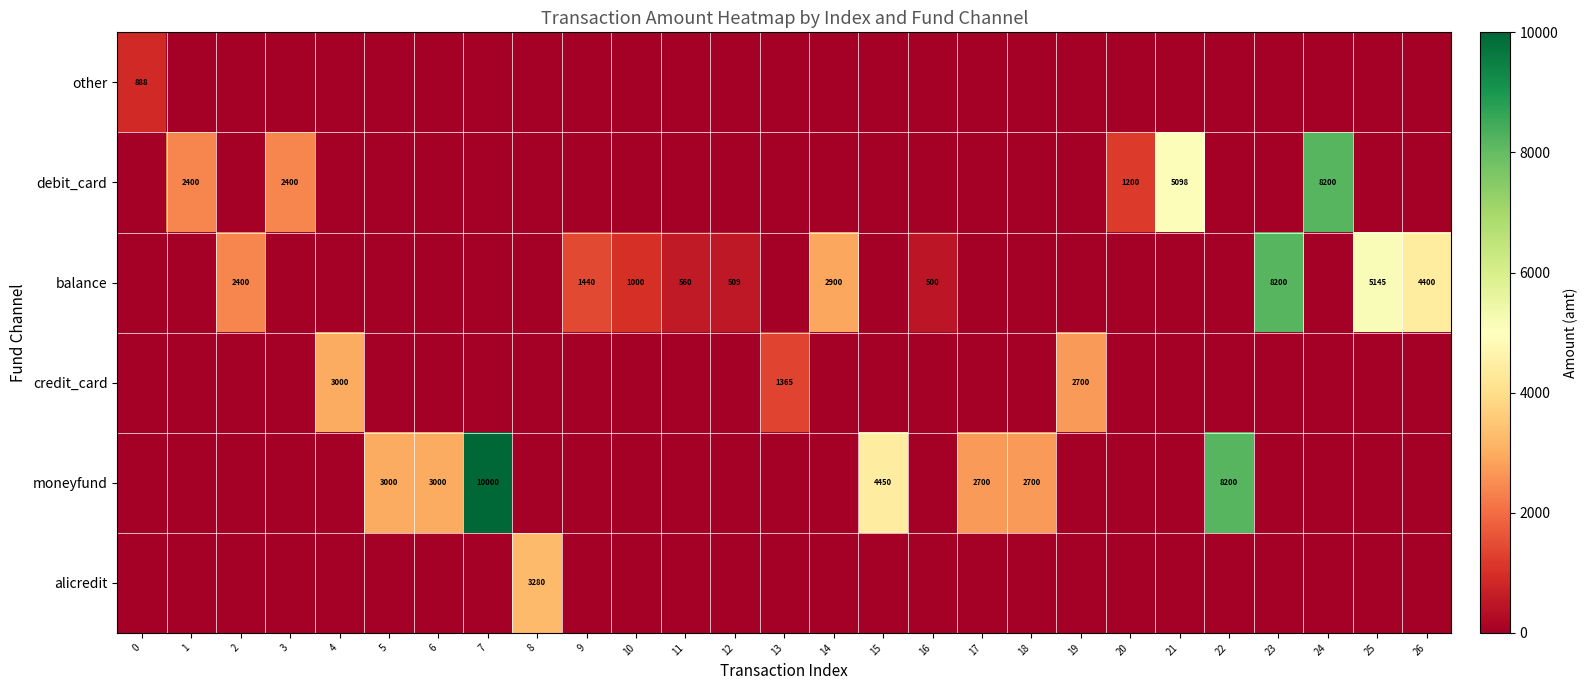

True or false: balance has a value of 354 at 10.

False